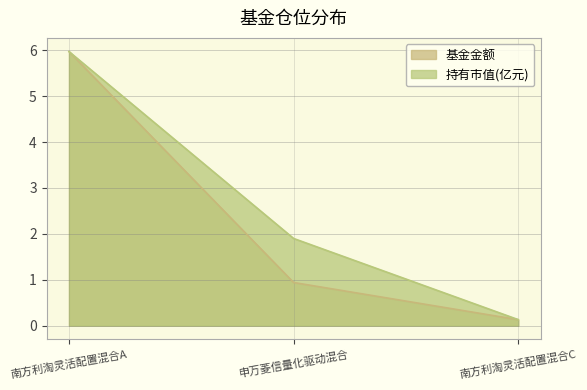

How many lines are shown in the chart?

2